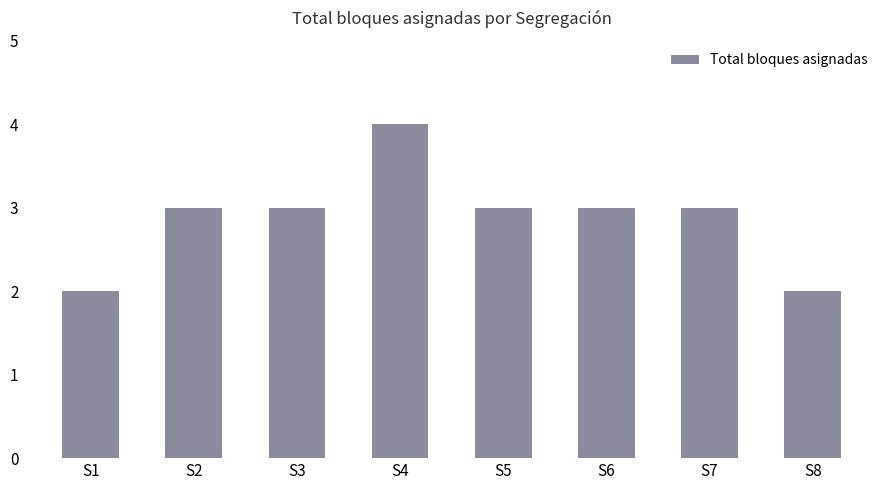

Which label corresponds to the largest value in the chart?

S4